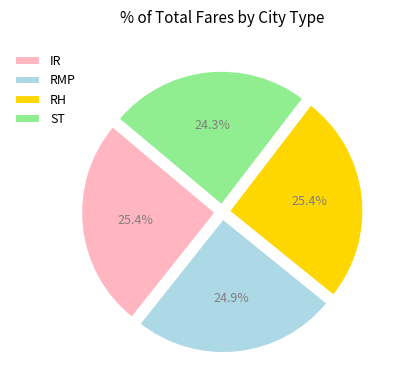

Which slice is the smallest?

ST